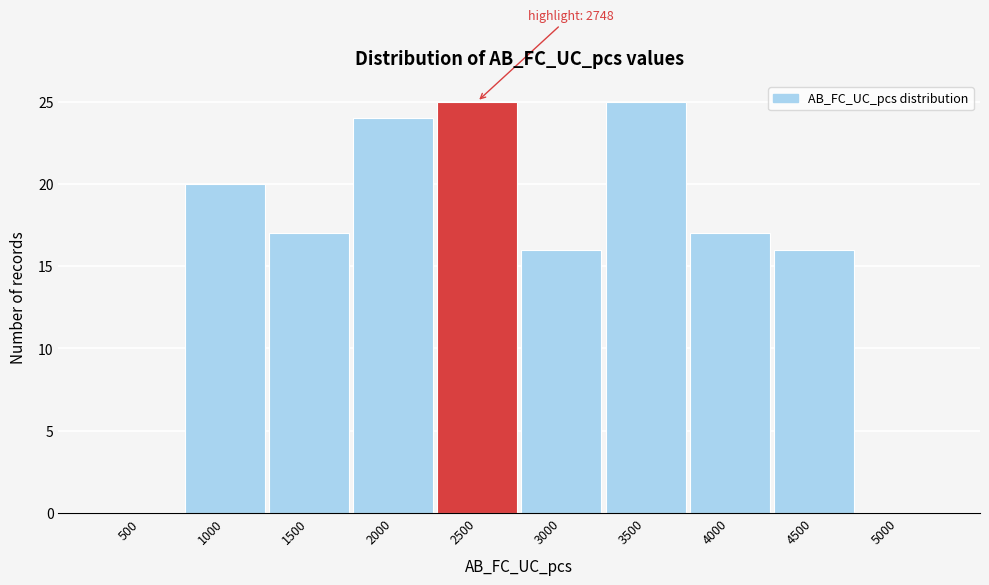

Reading right to left, transcribe all the data shown in this chart.

5000=0	4500=16	4000=17	3500=25	3000=16	2500=25	2000=24	1500=17	1000=20	500=0